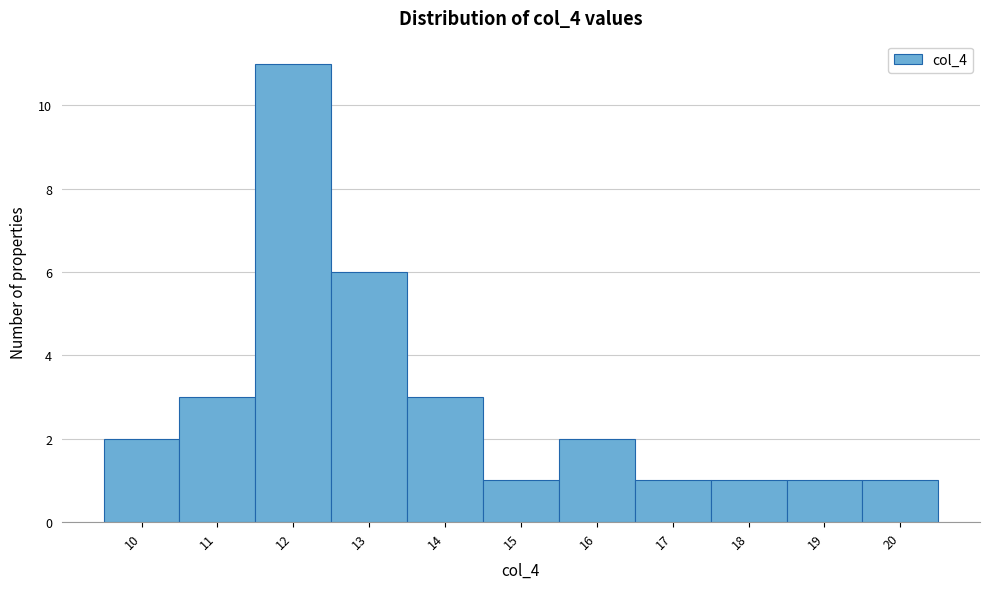

Reading left to right, transcribe this chart: for each bar, give the range it covers on the x-axis and its height. The values are not printed on the chart, so give them approximately, as read against the axis.

9.5 to 10.5: 2
10.5 to 11.5: 3
11.5 to 12.5: 11
12.5 to 13.5: 6
13.5 to 14.5: 3
14.5 to 15.5: 1
15.5 to 16.5: 2
16.5 to 17.5: 1
17.5 to 18.5: 1
18.5 to 19.5: 1
19.5 to 20.5: 1